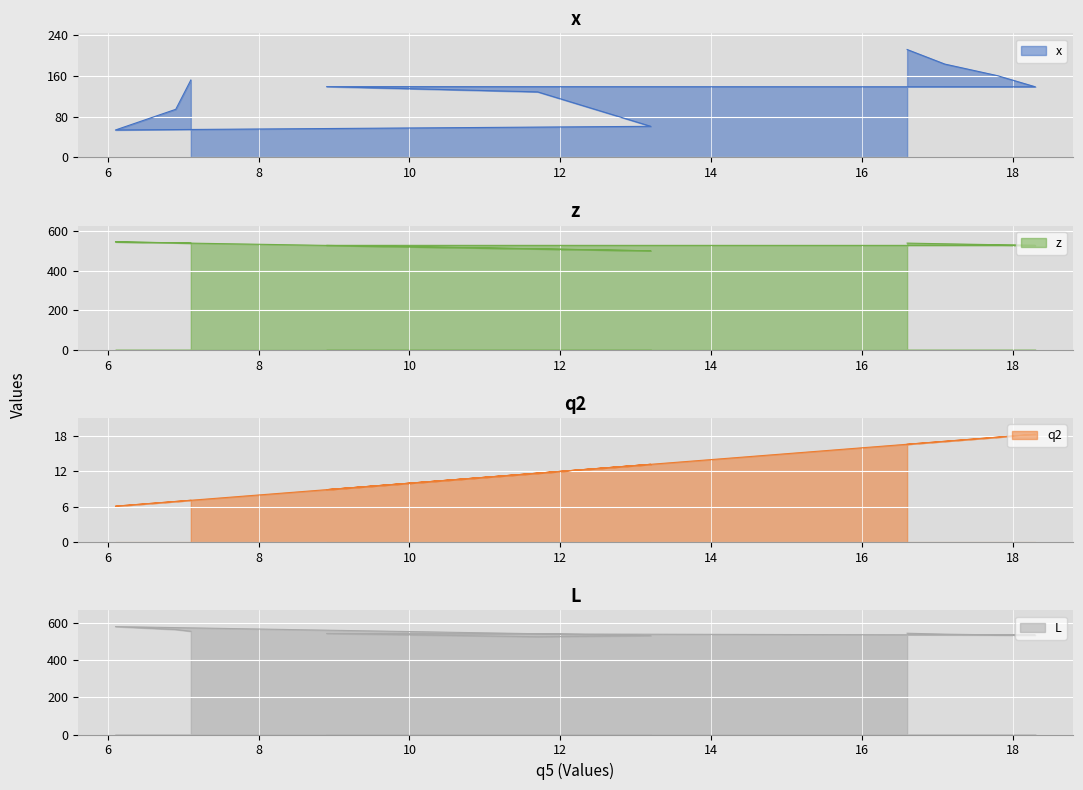

List the series in order of their peak value, highest first.

L, z, x, q2